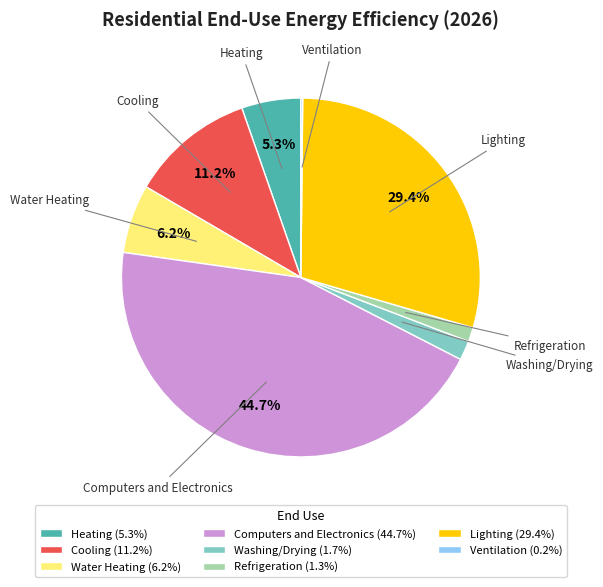

Approximately how many times larger is the value at Cooling (11.2%) compared to Water Heating (6.2%)?

1.8